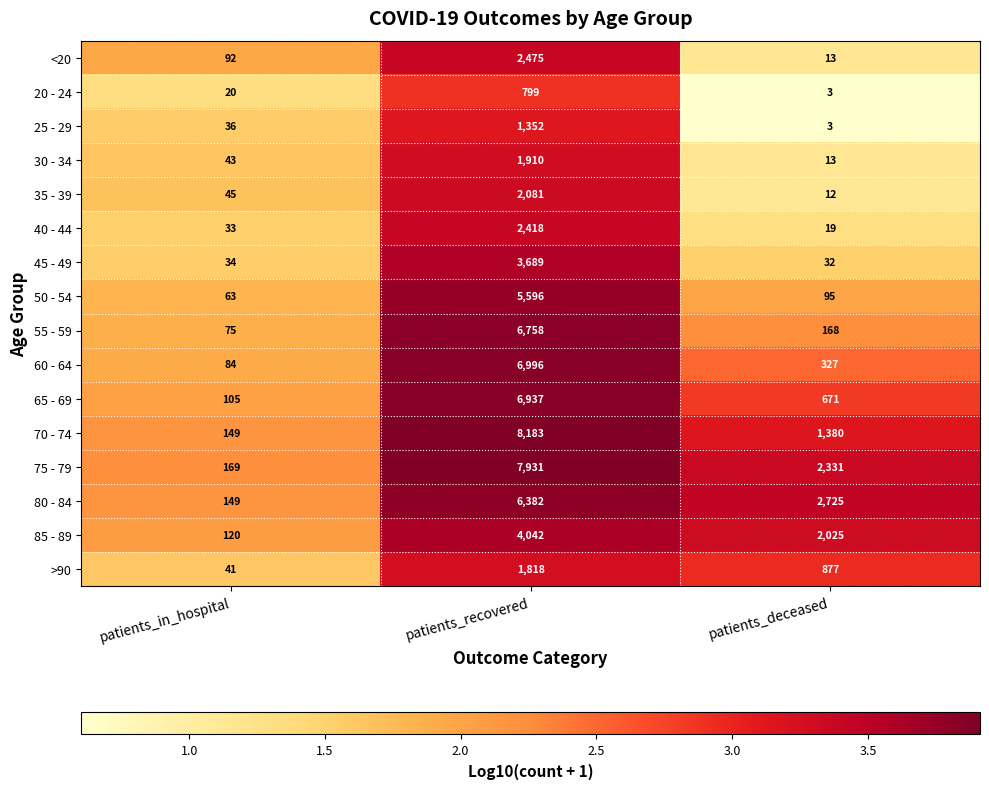

Between patients_in_hospital and patients_deceased, which series saw the biggest shift?

80 - 84